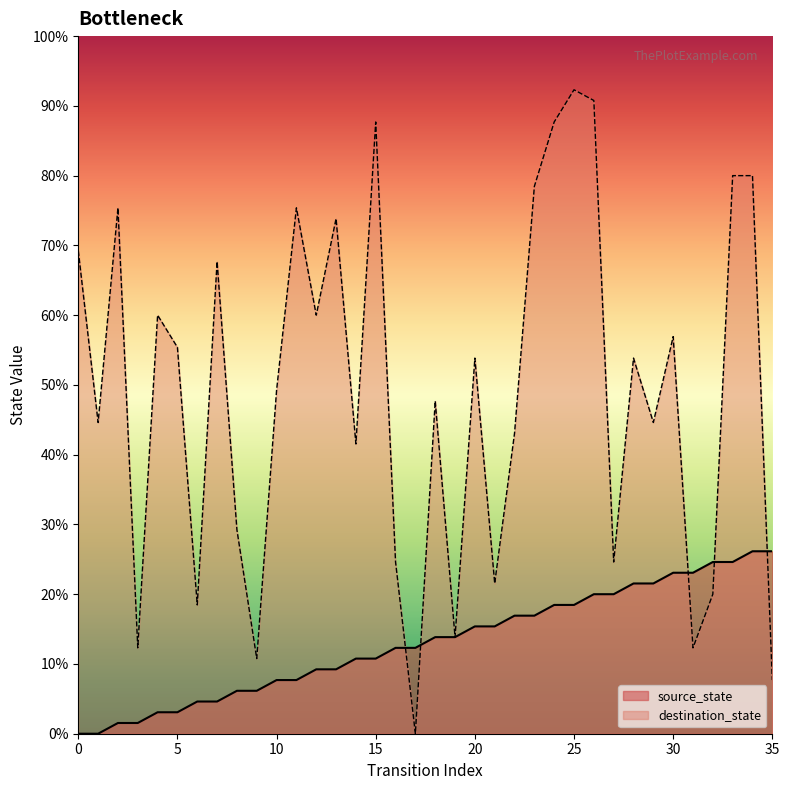

At which category is the sum across all series the highest?

25